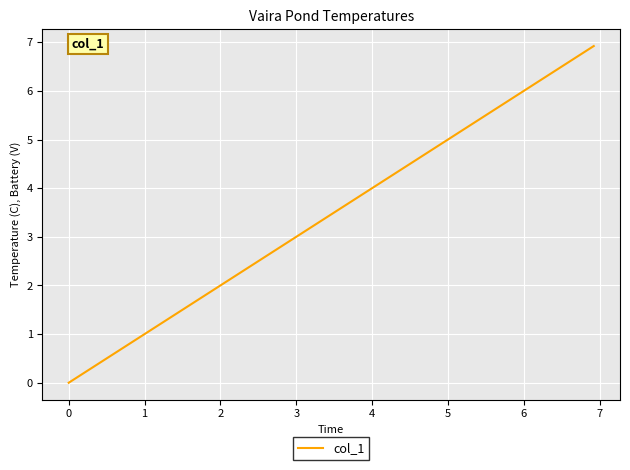

What is the greatest value displayed?

6.9